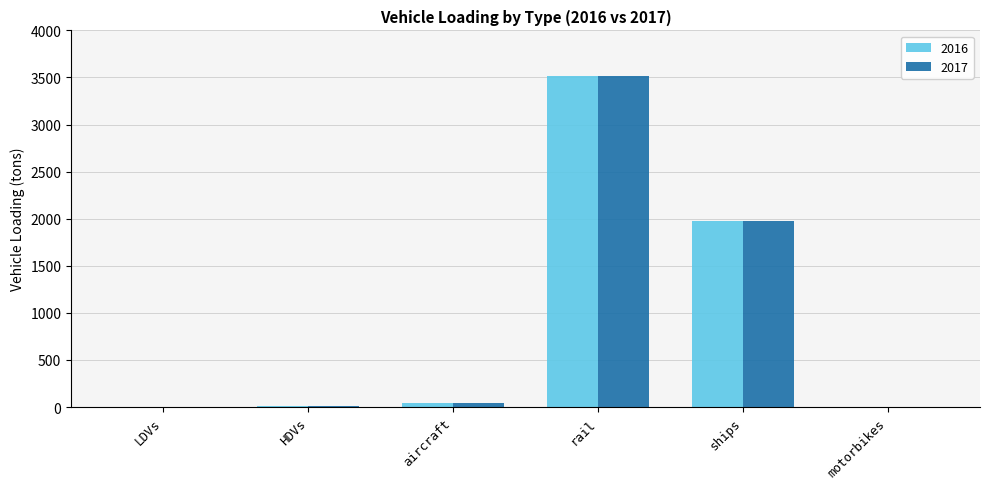

True or false: 2017 has a value of 0.0 at motorbikes.

True